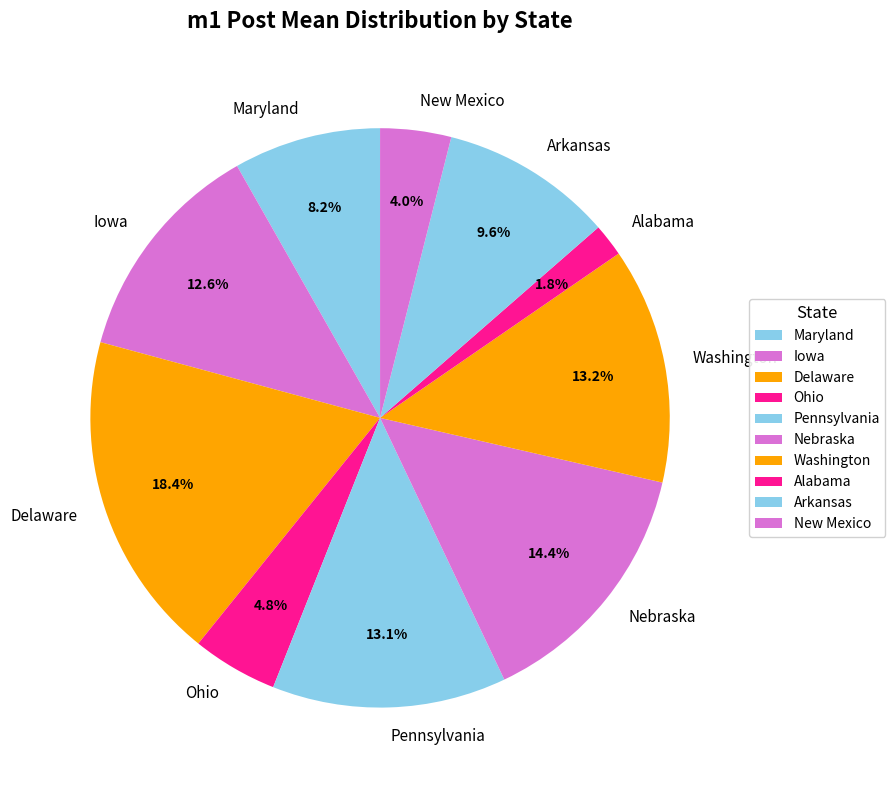

Does Nebraska represent more than half of the total?

No